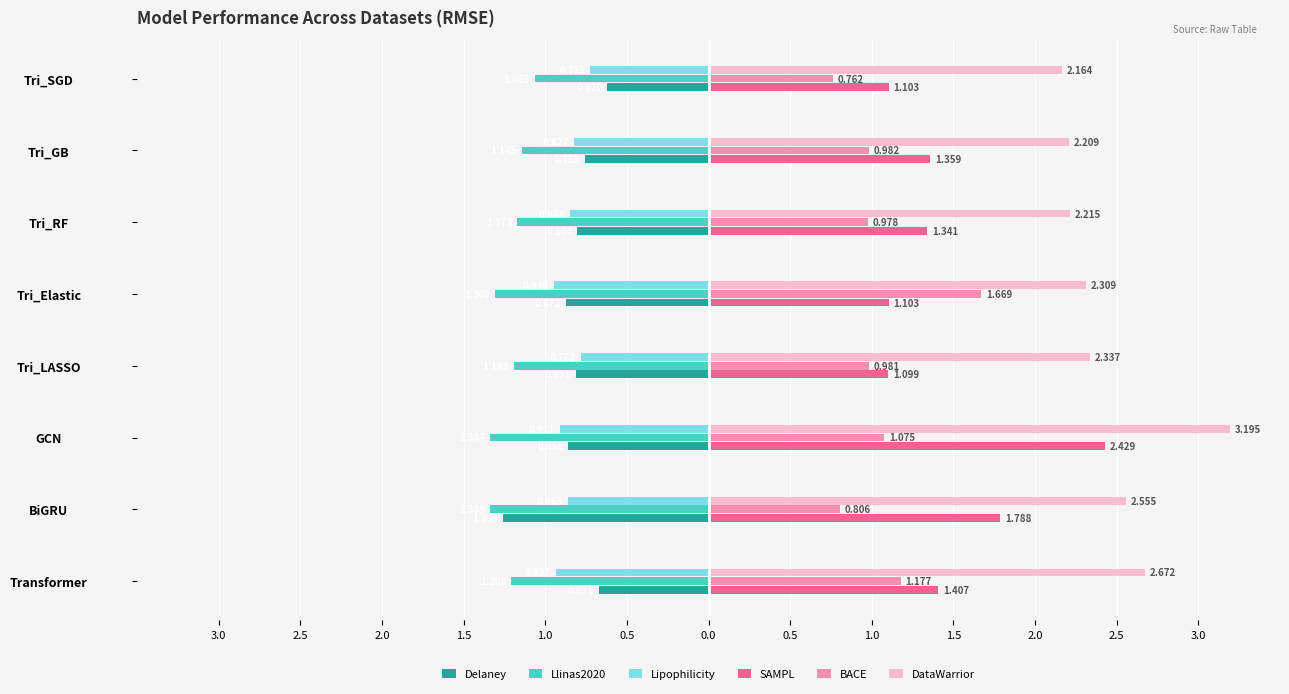

Which series has the largest total across all categories?

DataWarrior